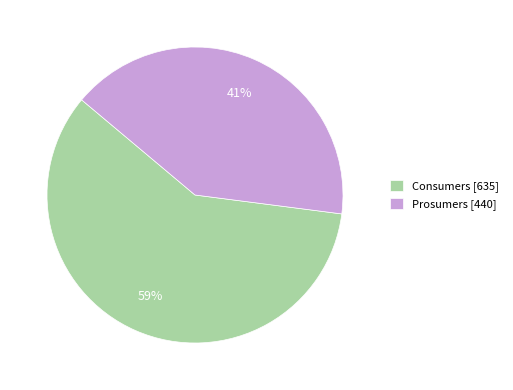

Combined, do Consumers [635] and Prosumers [440] account for over 50%?

Yes